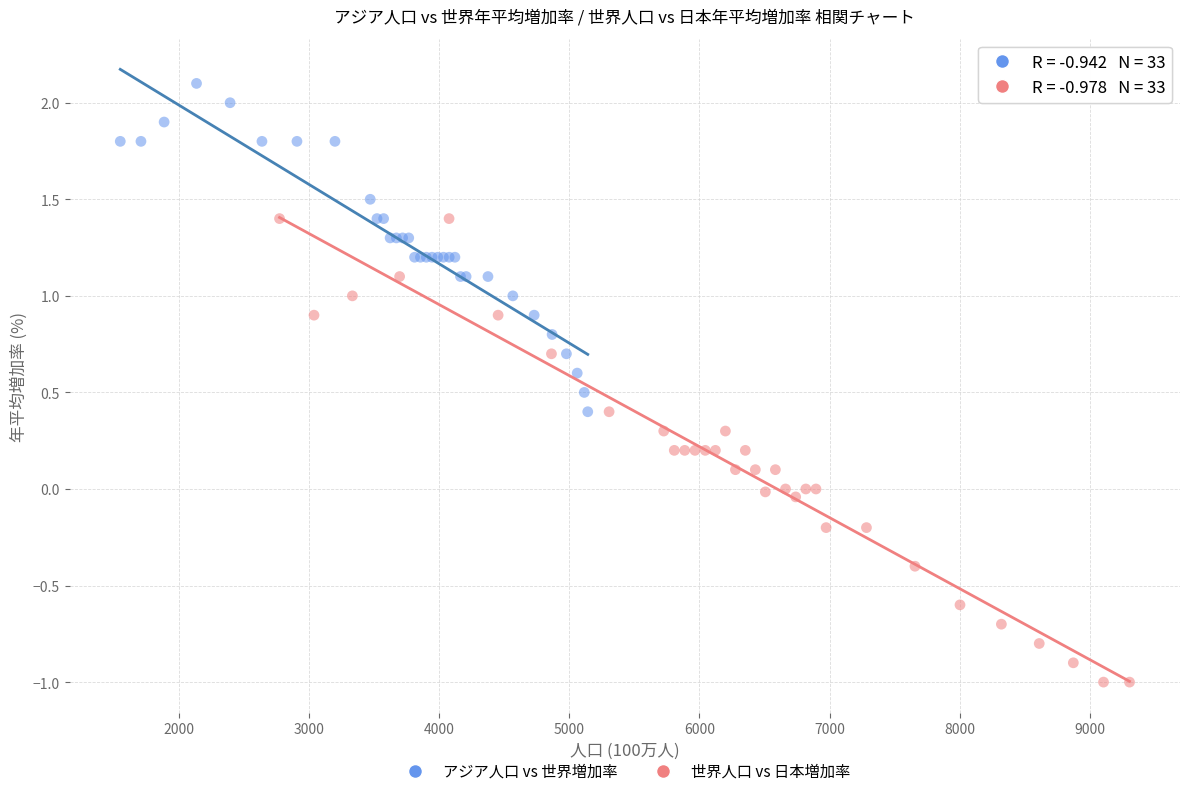

Which series has the widest spread of Y values?

世界人口 vs 日本増加率